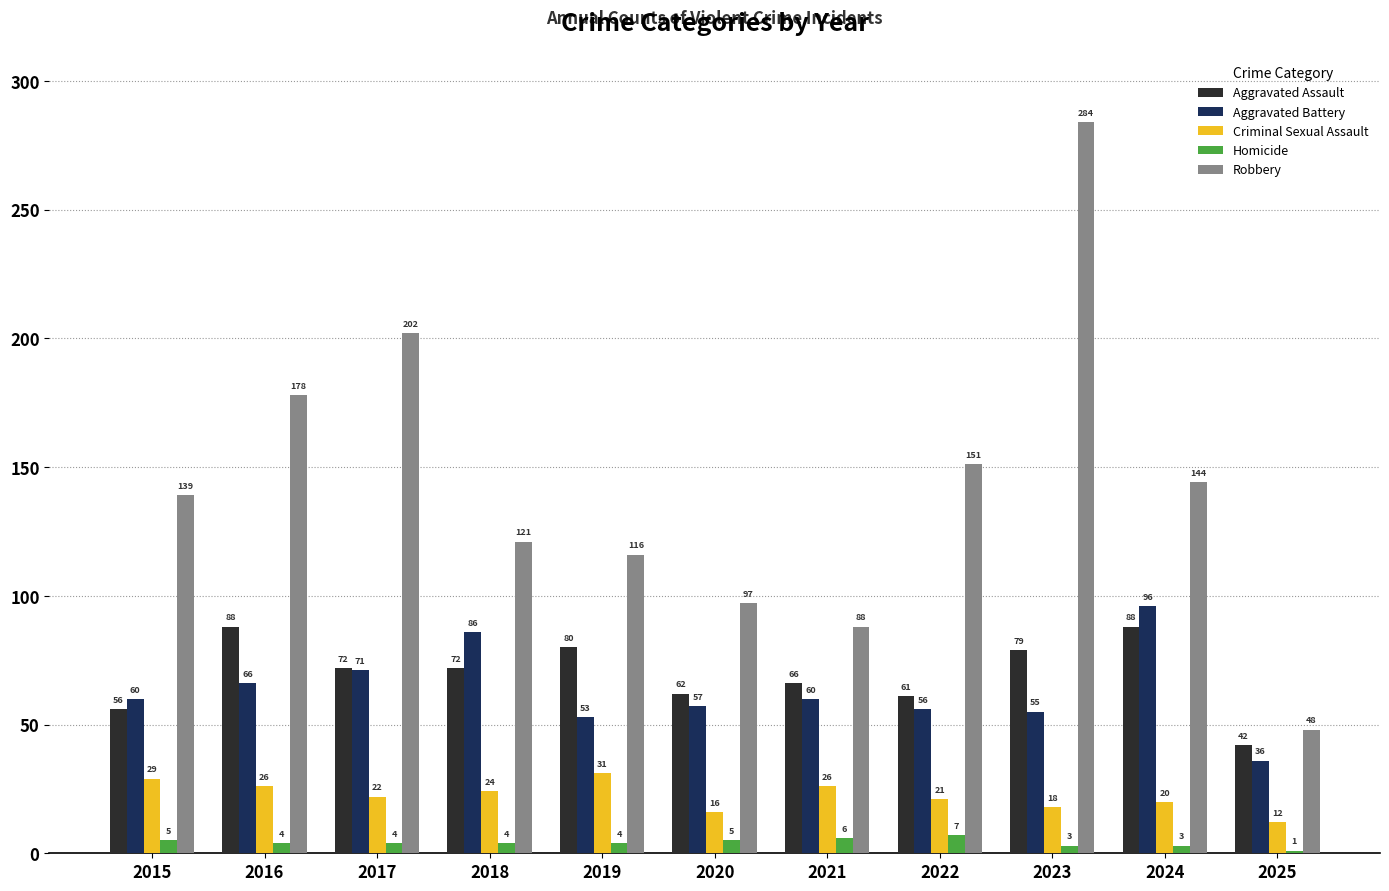

List the series in order of their peak value, lowest first.

Homicide, Criminal Sexual Assault, Aggravated Assault, Aggravated Battery, Robbery